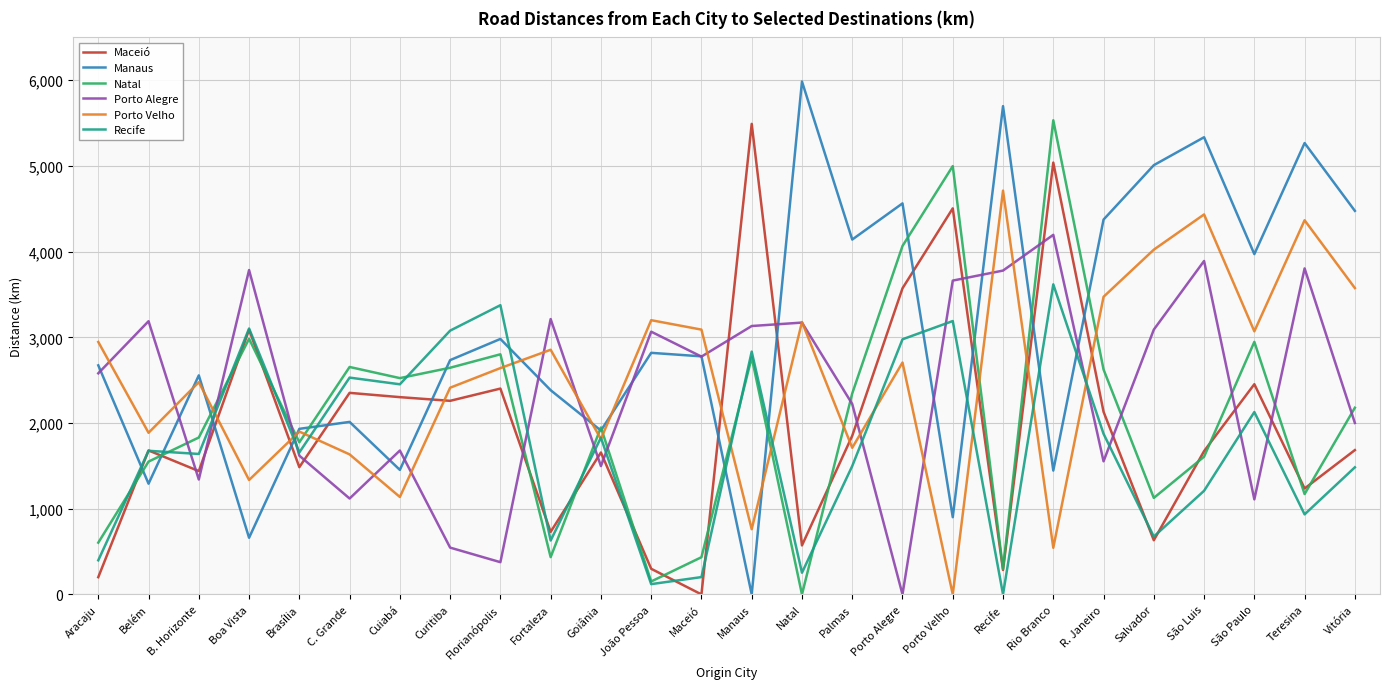

How many categories are shown in the chart?

26